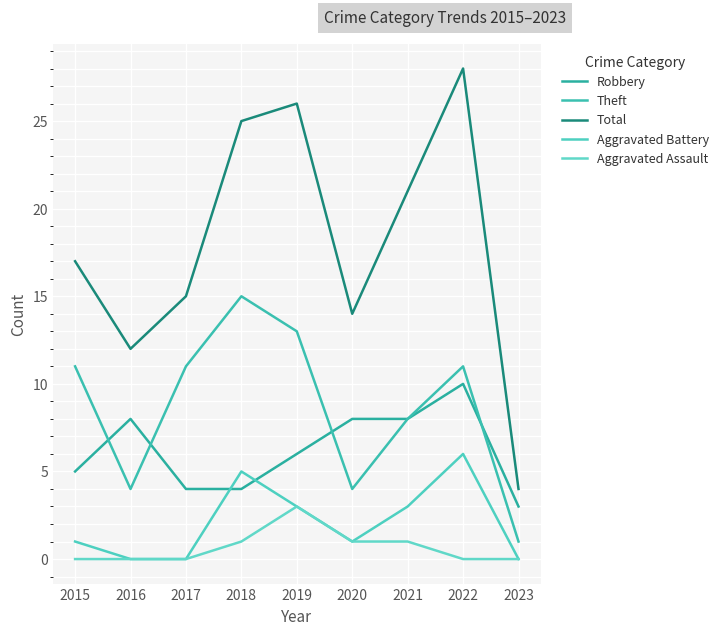

What is the sum of all Aggravated Battery values?

19